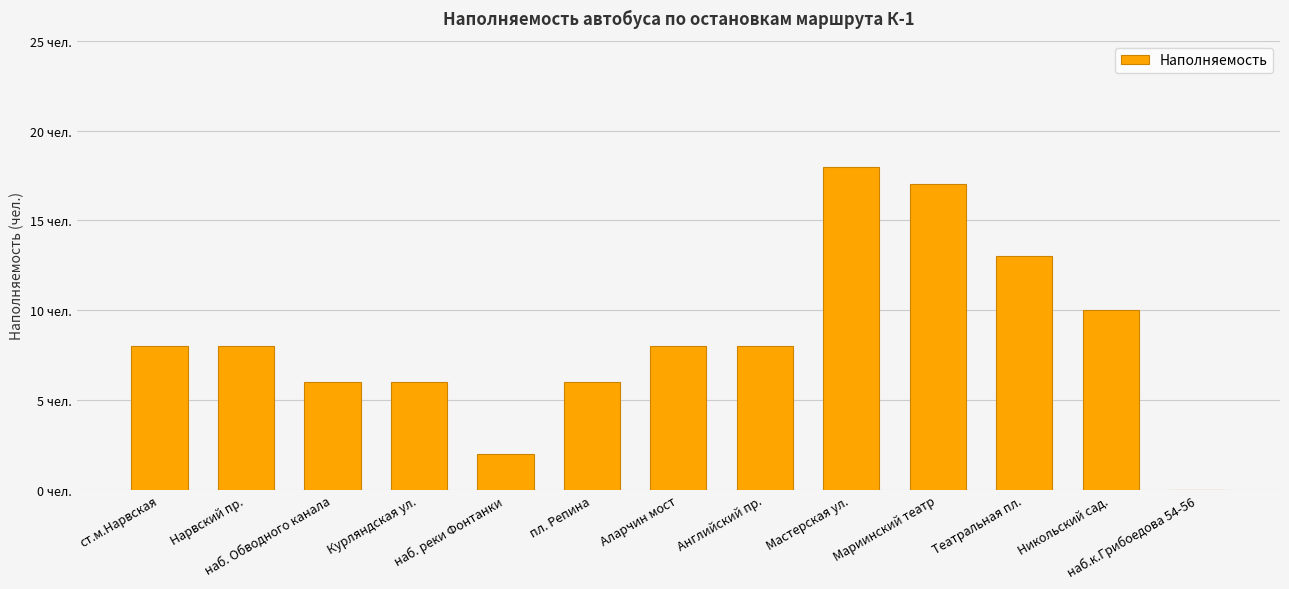

Are the bars horizontal?

No